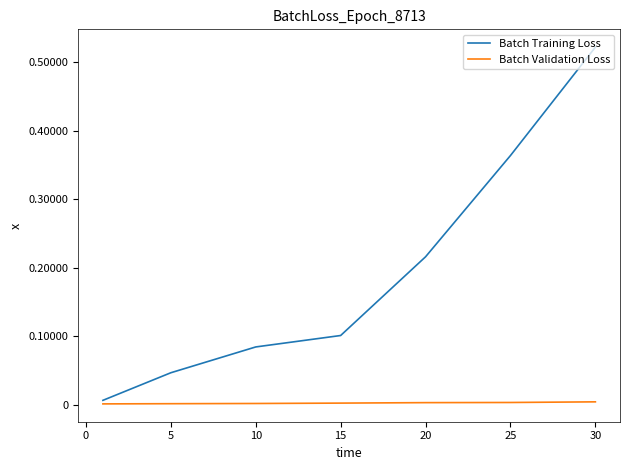

List the series in order of their peak value, highest first.

Batch Training Loss, Batch Validation Loss